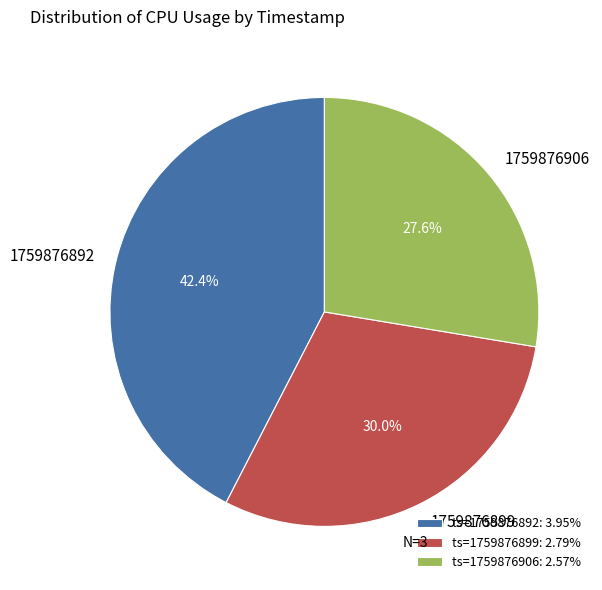

To the nearest percent, what portion does 1759876892 represent?

42%